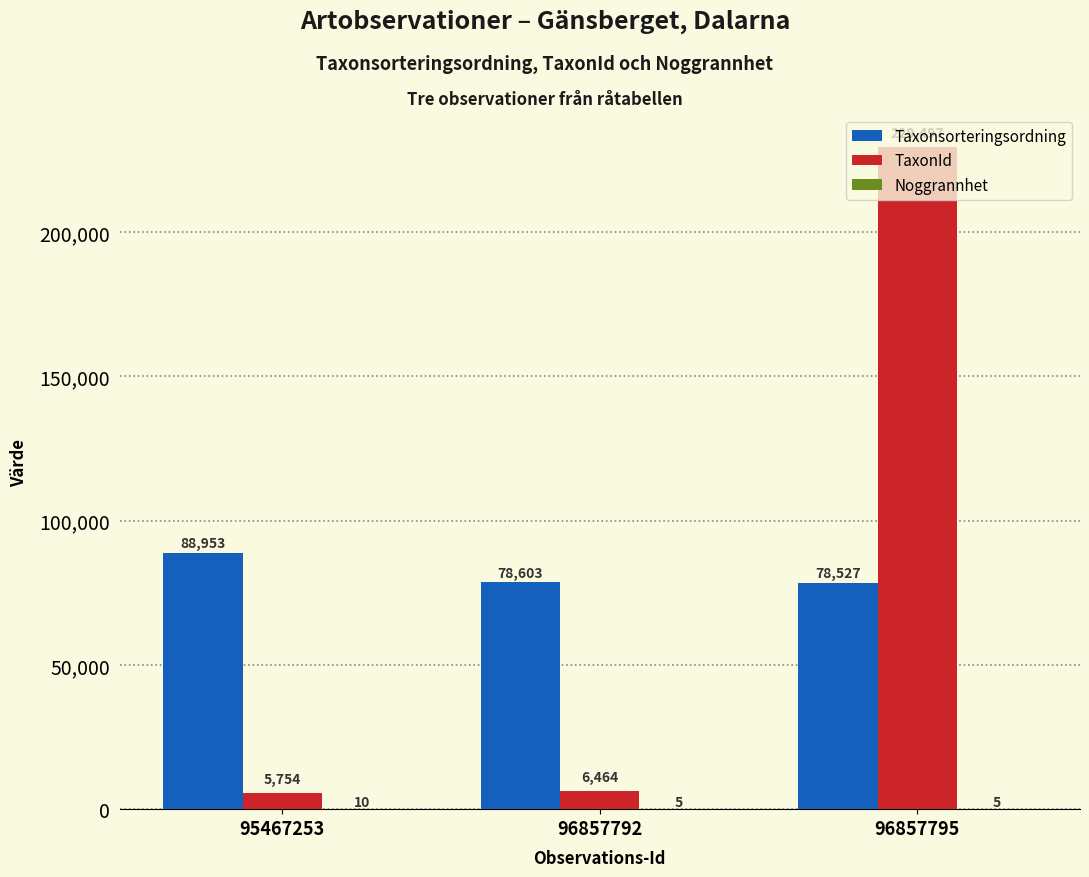

Between 95467253 and 96857792, which series saw the biggest shift?

Taxonsorteringsordning